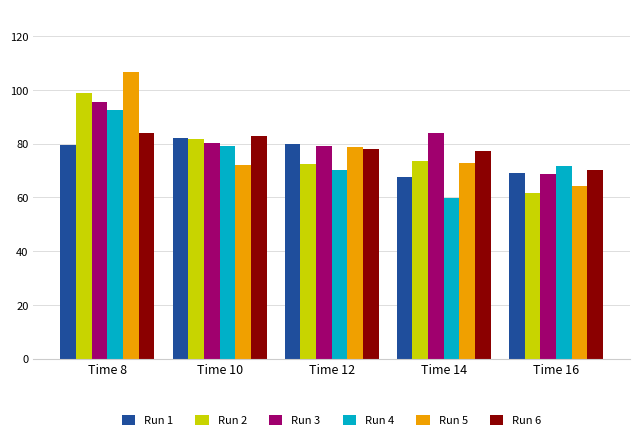

Which series has the largest total across all categories?

Run 3